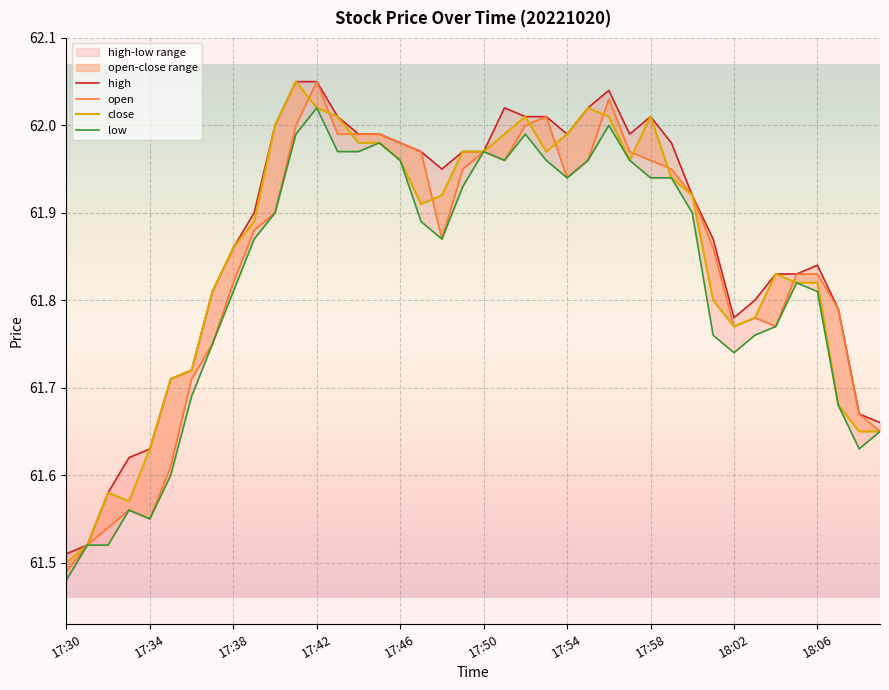

What is the maximum value for close?

62.0